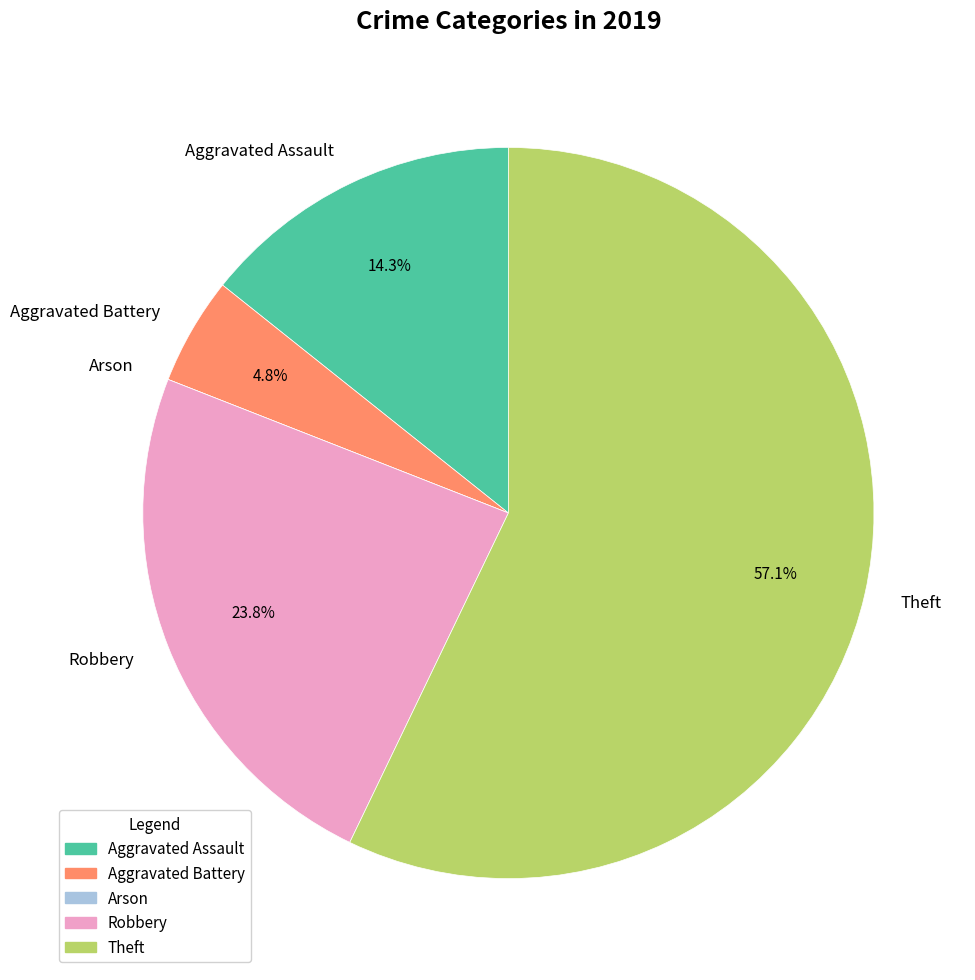

To the nearest percent, what is the combined percentage of Aggravated Assault and Theft?

71%